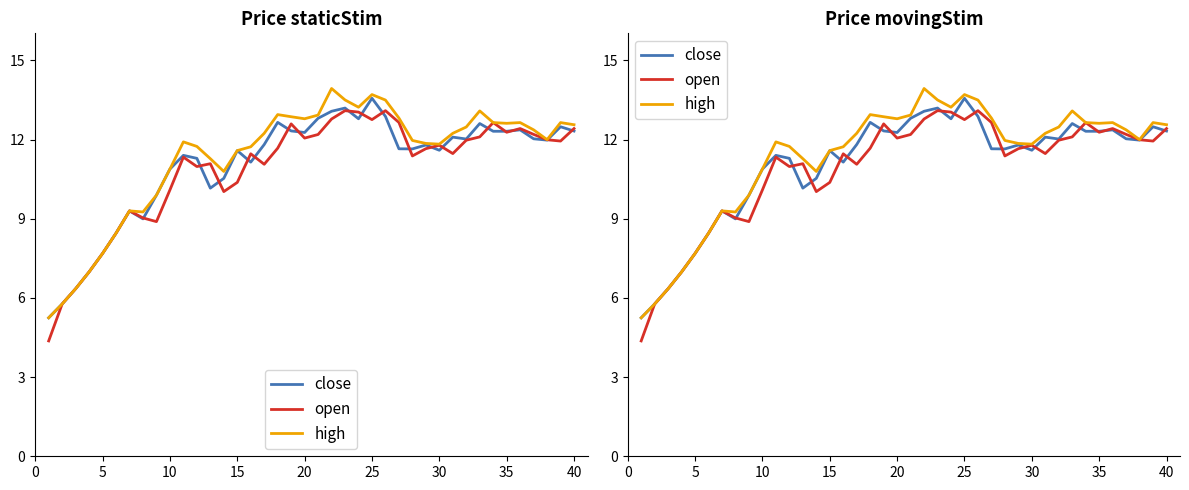

What are all the series names shown in the legend?

close, open, high